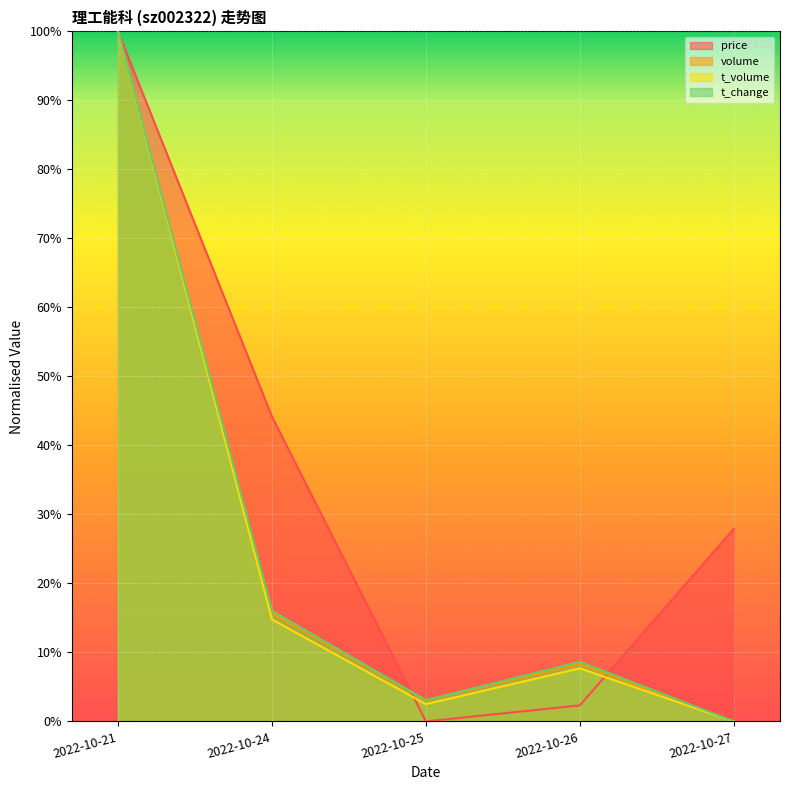

Where do volume and price first cross each other?

2022-10-24 and 2022-10-25